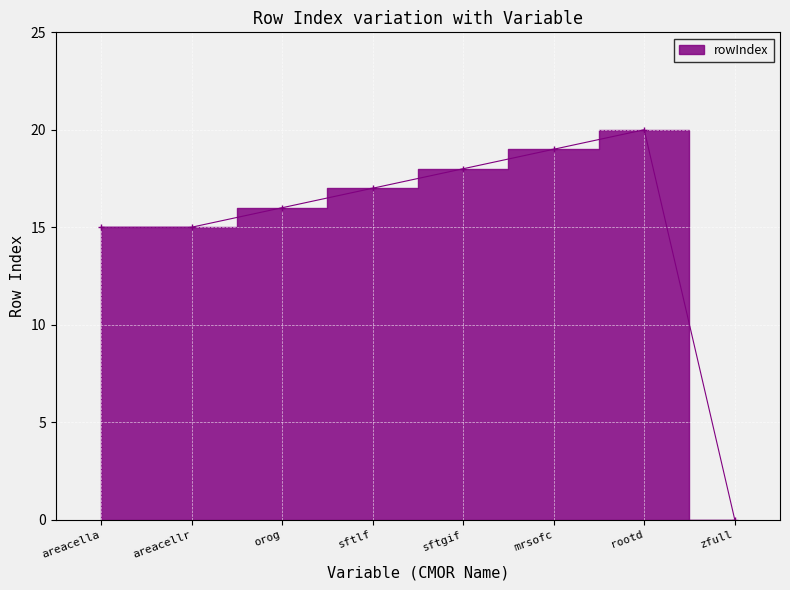

What is the change in value from areacellr to sftlf?

+2